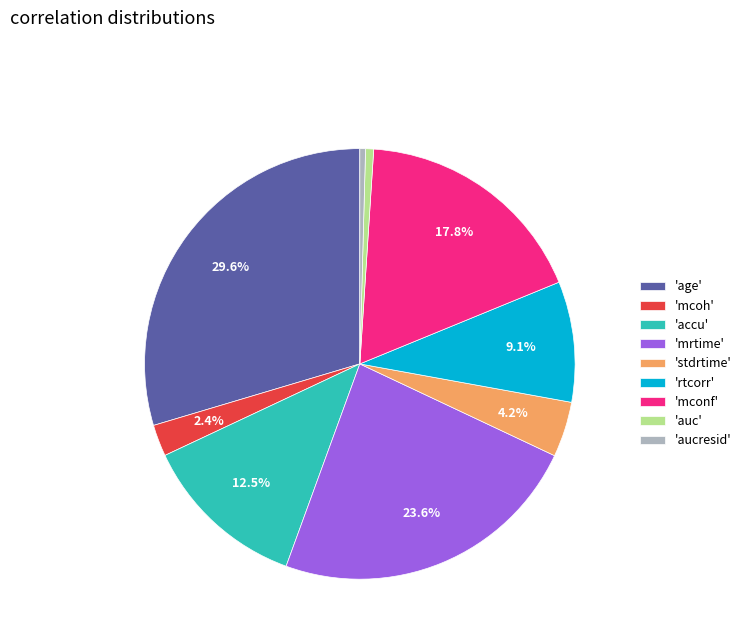

Does any single category account for the majority?

No